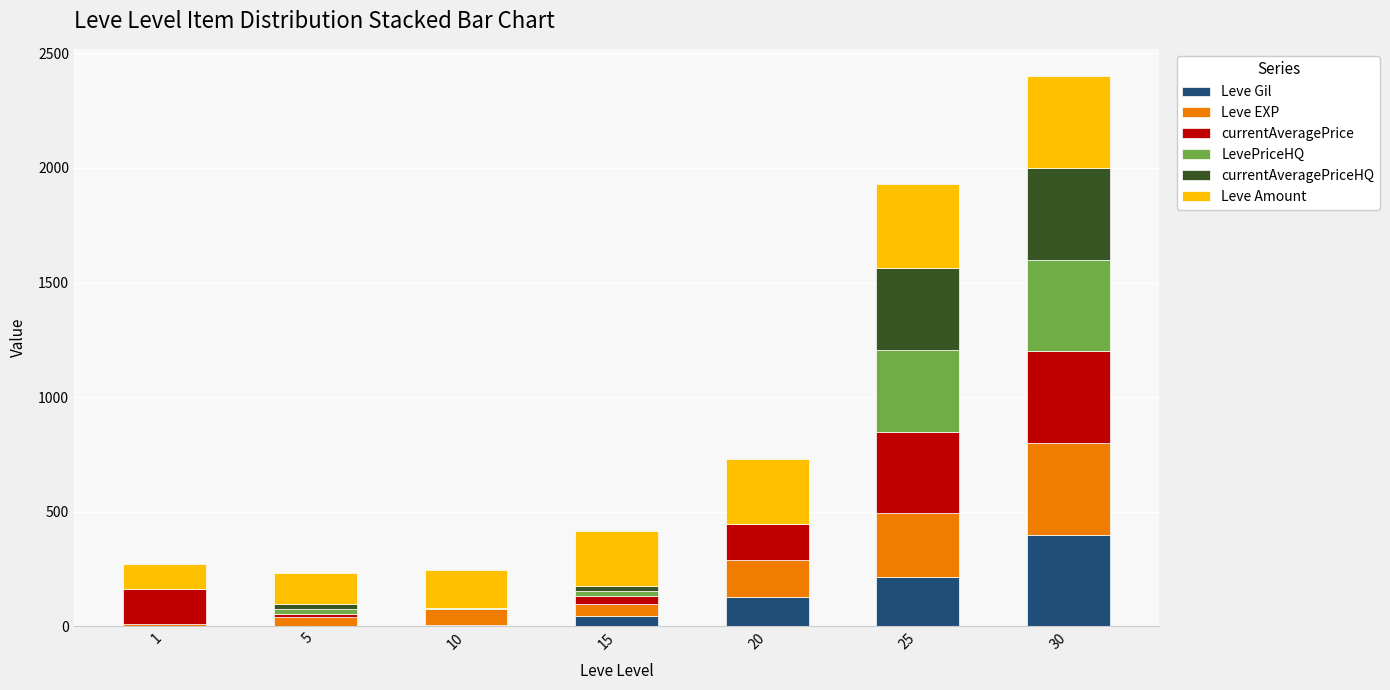

How many values in the Leve Gil series exceed 42?

4